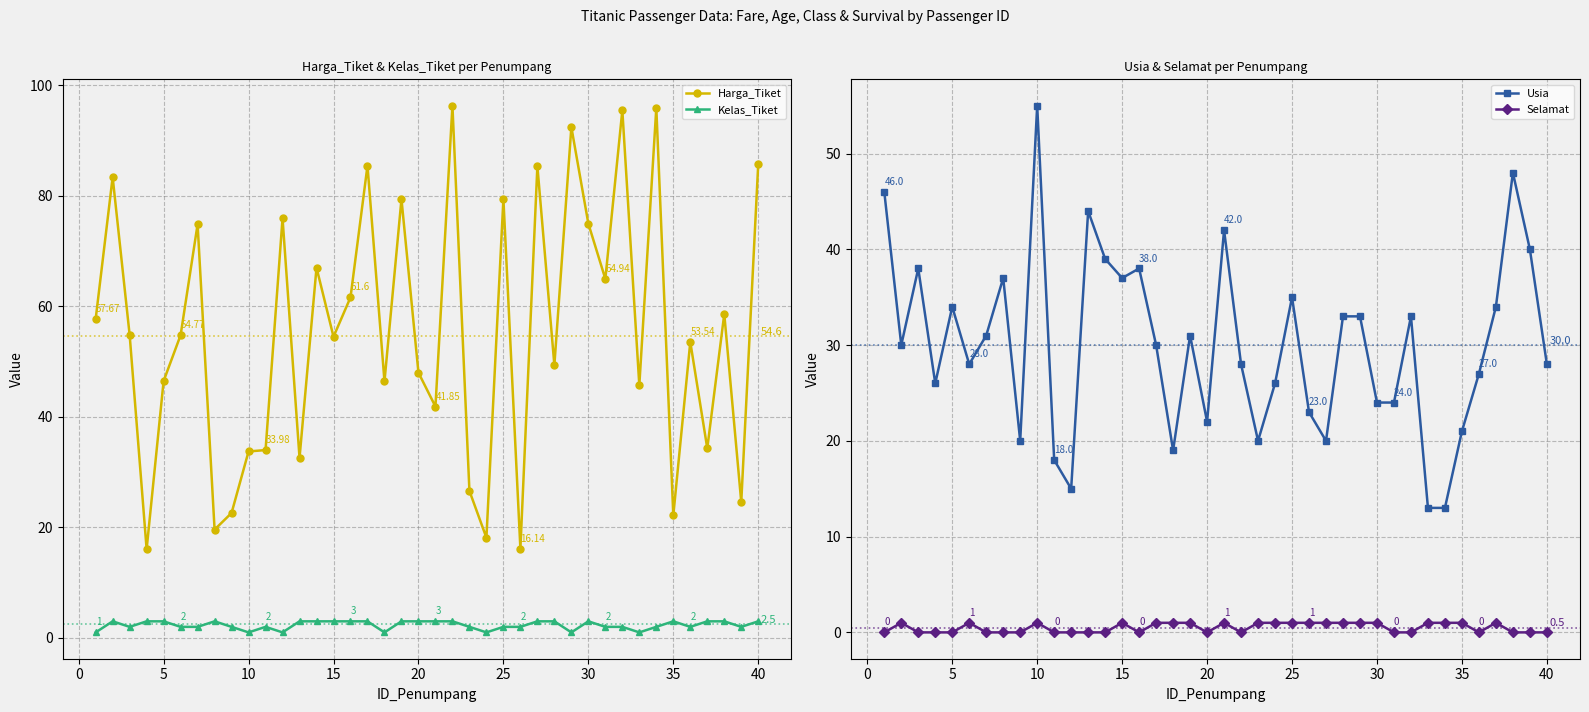

How many values in the Kelas_Tiket series are below 3?

20